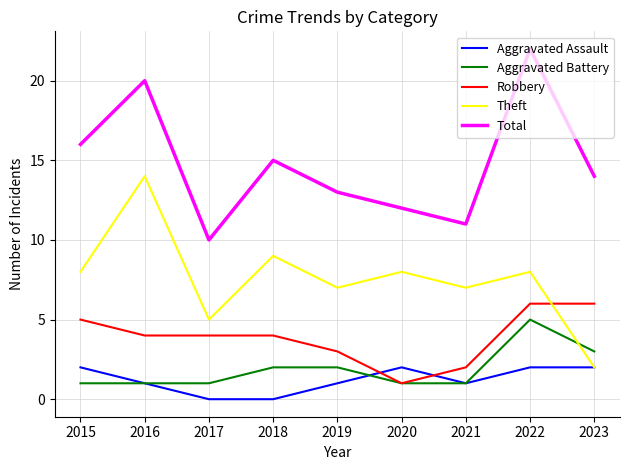

What are all the series names shown in the legend?

Aggravated Assault, Aggravated Battery, Robbery, Theft, Total